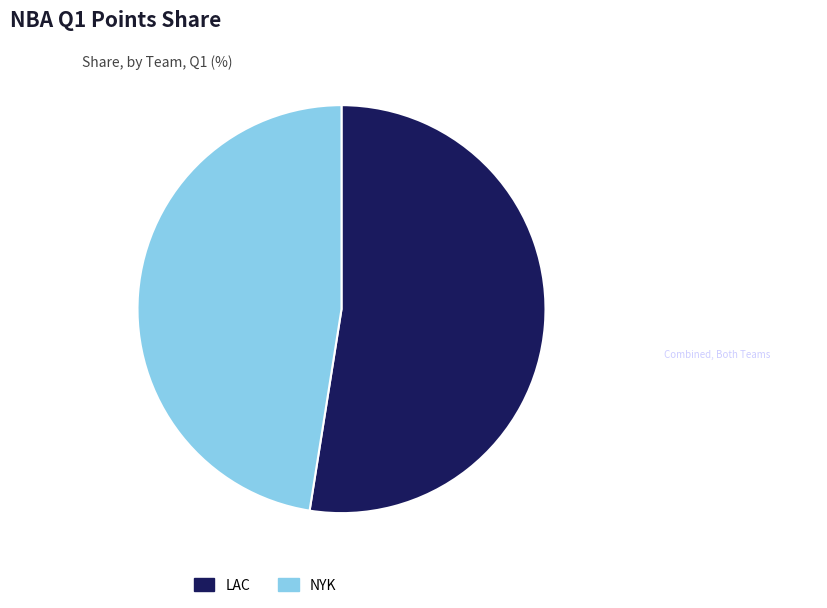

Which category accounts for the majority?

LAC